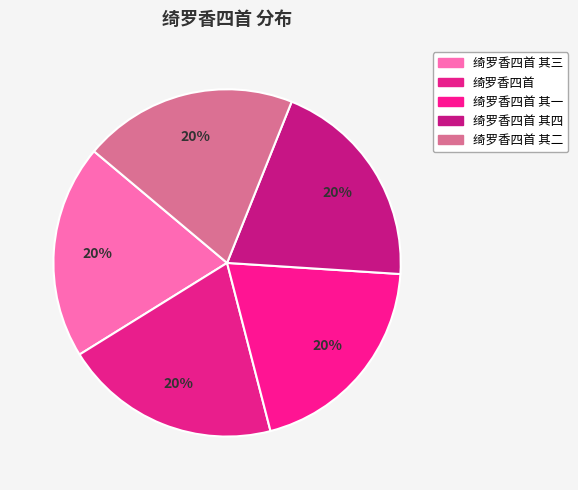

Is it true that 绮罗香四首 其一 is 9% of the pie?

False